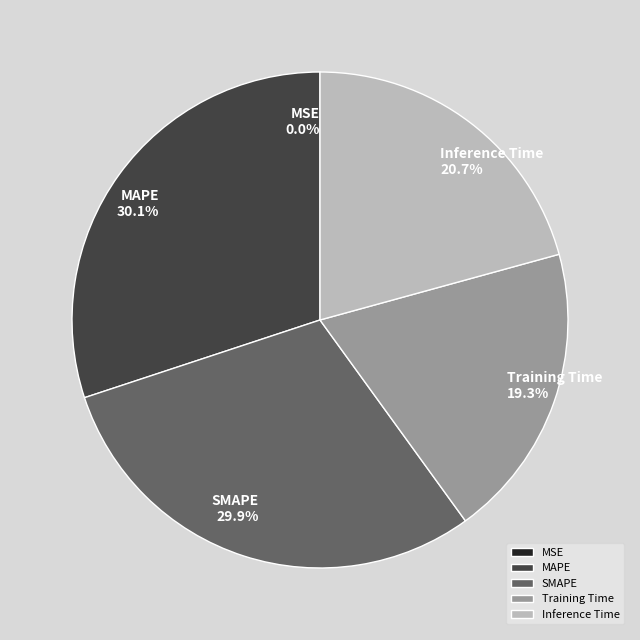

True or false: Inference Time accounts for 34% of the total.

False